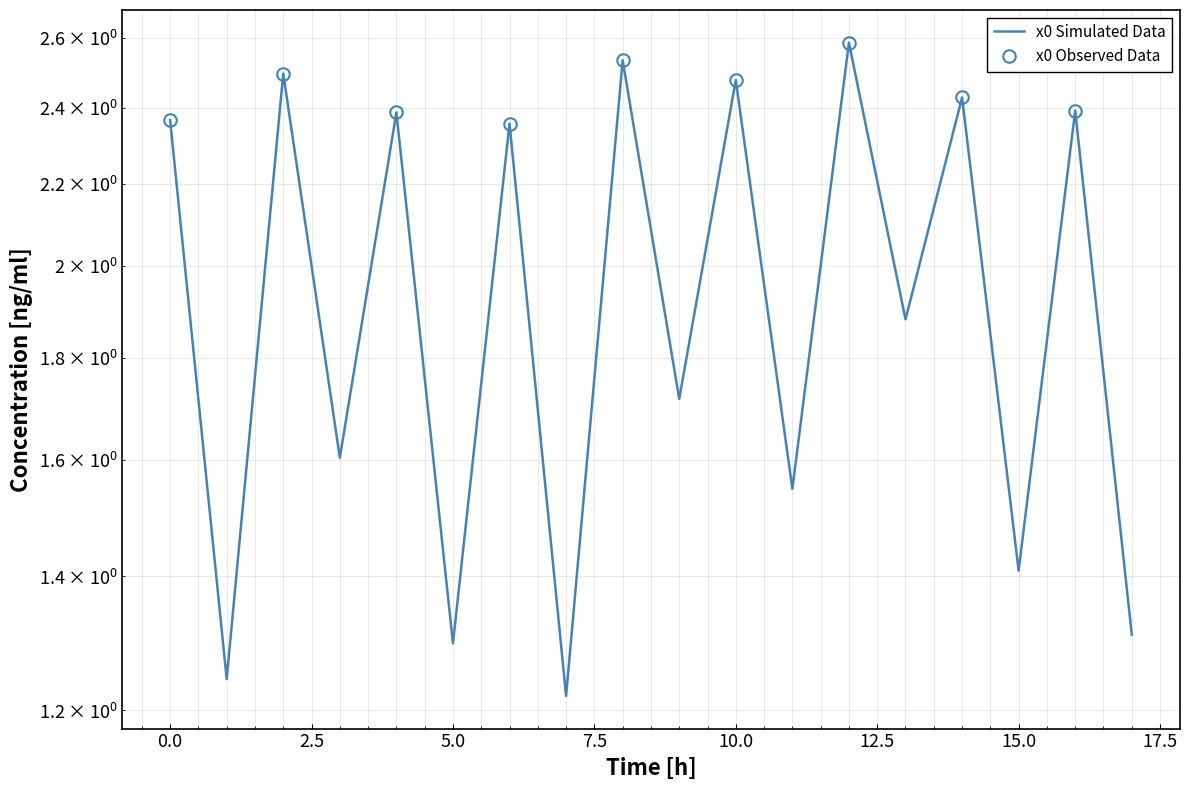

How many data points are above 2?

9